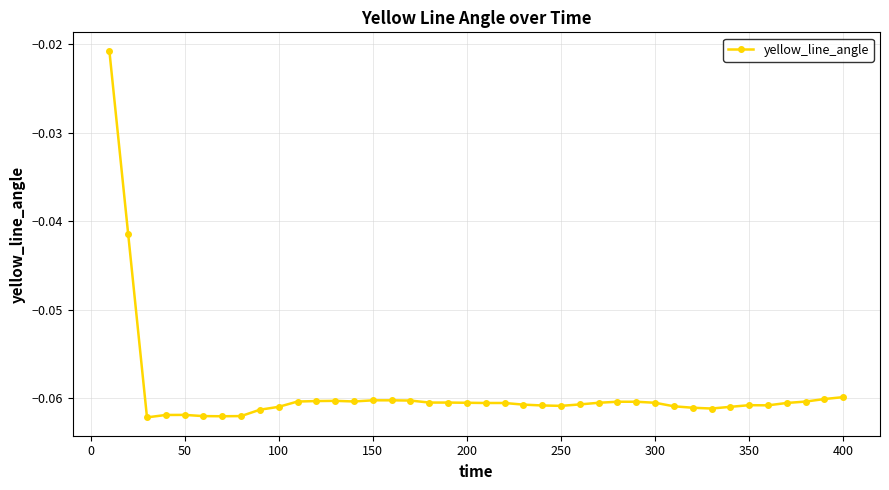

True or false: there are more than 0 points higher than both neighbors.

True